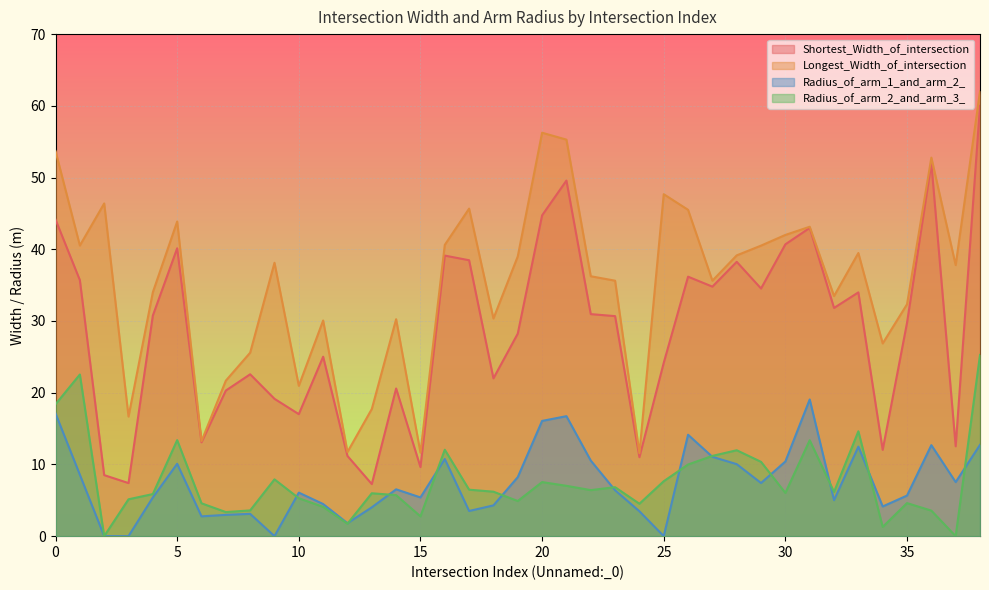

Reading left to right, extract all data points from this chart.

Shortest_Width_of_intersection: 0=44.1	1=35.7	2=8.5	3=7.4	4=30.8	5=40.1	6=13.1	7=20.3	8=22.6	9=19.1	10=17.0	11=25.0	12=11.2	13=7.3	14=20.6	15=9.6	16=39.1	17=38.5	18=22.0	19=28.2	20=44.7	21=49.6	22=31.0	23=30.7	24=11.0	25=24.2	26=36.2	27=34.8	28=38.2	29=34.5	30=40.7	31=43.0	32=31.8	33=34.0	34=12.0	35=29.8	36=52.0	37=12.5	38=60.0
Longest_Width_of_intersection: 0=53.7	1=40.5	2=46.4	3=16.7	4=34.0	5=43.9	6=13.2	7=21.7	8=25.6	9=38.1	10=21.0	11=30.1	12=11.7	13=17.7	14=30.2	15=11.6	16=40.6	17=45.7	18=30.4	19=39.0	20=56.2	21=55.3	22=36.2	23=35.6	24=11.6	25=47.7	26=45.5	27=35.6	28=39.1	29=40.5	30=42.0	31=43.1	32=33.5	33=39.5	34=26.9	35=32.3	36=52.8	37=37.8	38=62.0
Radius_of_arm_1_and_arm_2_: 0=17.1	1=8.6	2=0.0	3=0.0	4=5.4	5=10.1	6=2.8	7=3.0	8=3.1	9=0.0	10=6.1	11=4.5	12=1.8	13=4.0	14=6.5	15=5.4	16=10.8	17=3.5	18=4.3	19=8.2	20=16.1	21=16.7	22=10.5	23=6.4	24=3.5	25=0.0	26=14.1	27=11.1	28=10.0	29=7.4	30=10.4	31=19.1	32=5.0	33=12.5	34=4.1	35=5.7	36=12.7	37=7.5	38=12.7
Radius_of_arm_2_and_arm_3_: 0=18.4	1=22.5	2=0.0	3=5.1	4=5.9	5=13.4	6=4.6	7=3.4	8=3.6	9=7.9	10=5.3	11=4.1	12=1.7	13=6.0	14=5.7	15=2.8	16=12.1	17=6.5	18=6.2	19=4.9	20=7.5	21=7.0	22=6.4	23=6.8	24=4.5	25=7.7	26=10.0	27=11.2	28=12.0	29=10.4	30=6.0	31=13.4	32=6.2	33=14.6	34=1.3	35=4.6	36=3.6	37=0.0	38=25.3